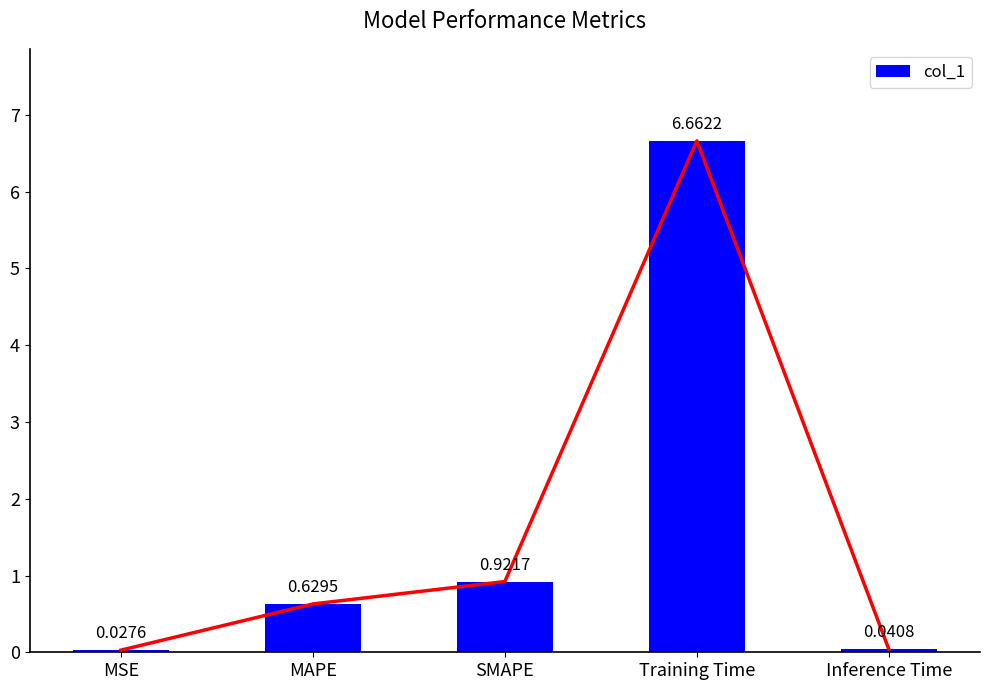

Does the chart contain any negative values?

No